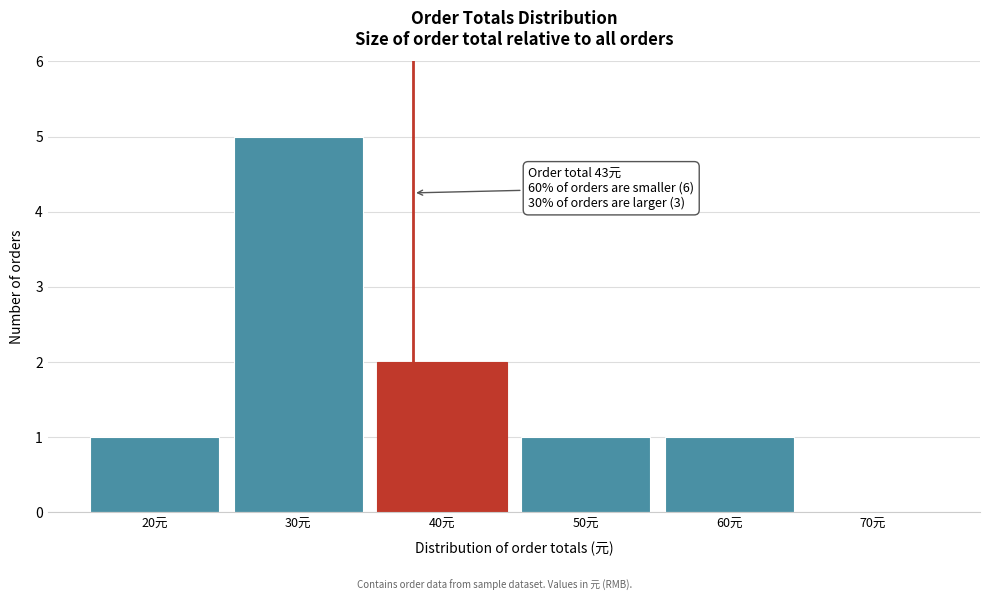

Reading right to left, list all the values displayed in this chart.

70元=0	60元=1	50元=1	40元=2	30元=5	20元=1